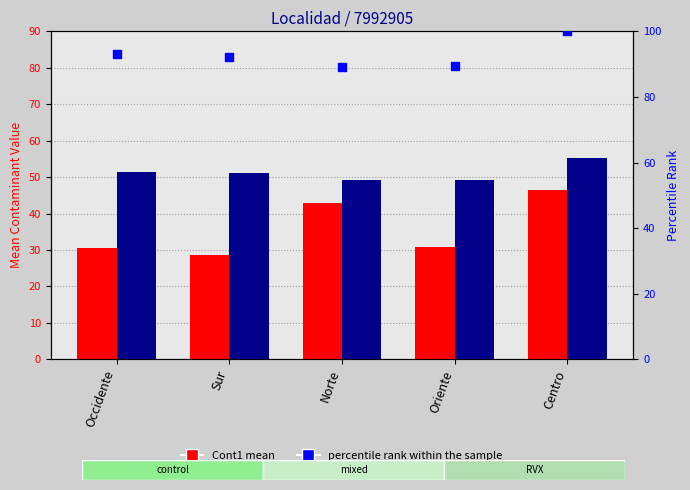

Is the value of Cont2 at Sur greater than the value of percentile rank within the sample at Norte?

No